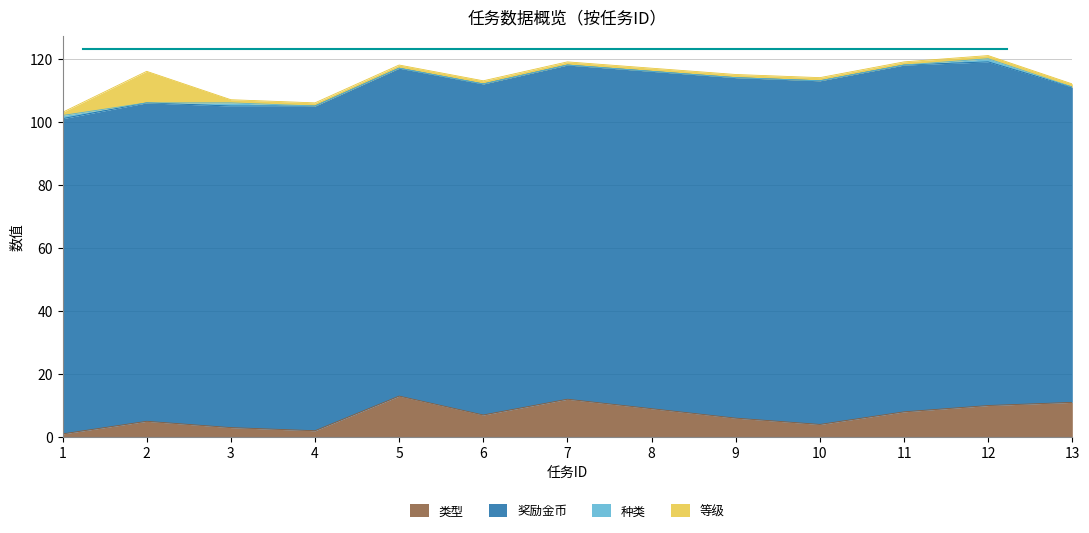

Reading left to right, extract all data points from this chart.

类型: 1	5	3	2	13	7	12	9	6	4	8	10	11
奖励金币: 100	101	102	103	104	105	106	107	108	109	110	109	100
种类: 1	0	1	0	0	0	0	0	0	0	0	1	0
等级: 1	10	1	1	1	1	1	1	1	1	1	1	1